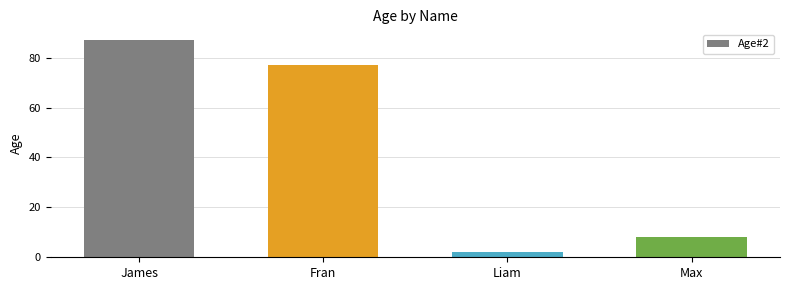

List the labels in order of value, smallest first.

Liam, Max, Fran, James